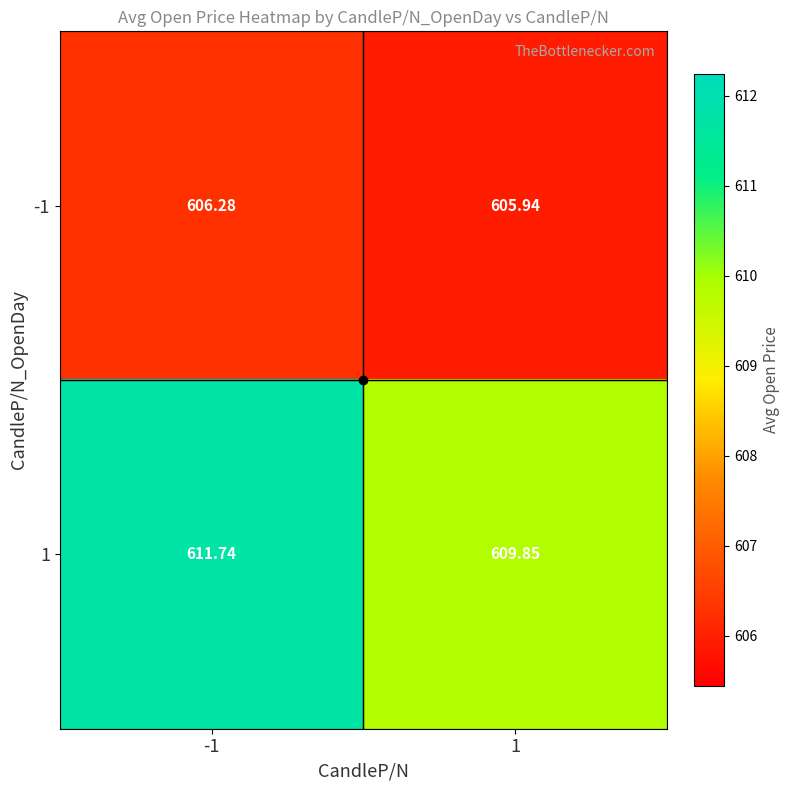

Is the value of 1 at -1 greater than the value of -1 at 1?

Yes